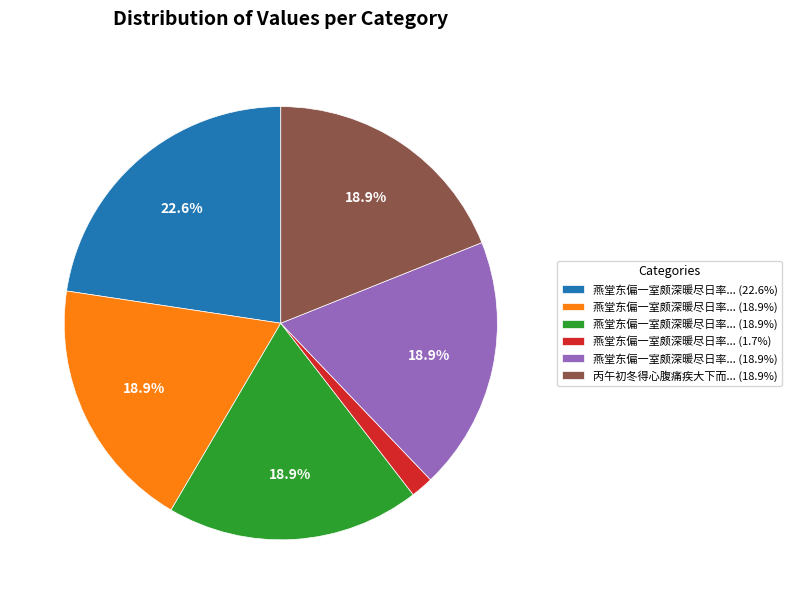

Is there a majority slice in this chart?

No